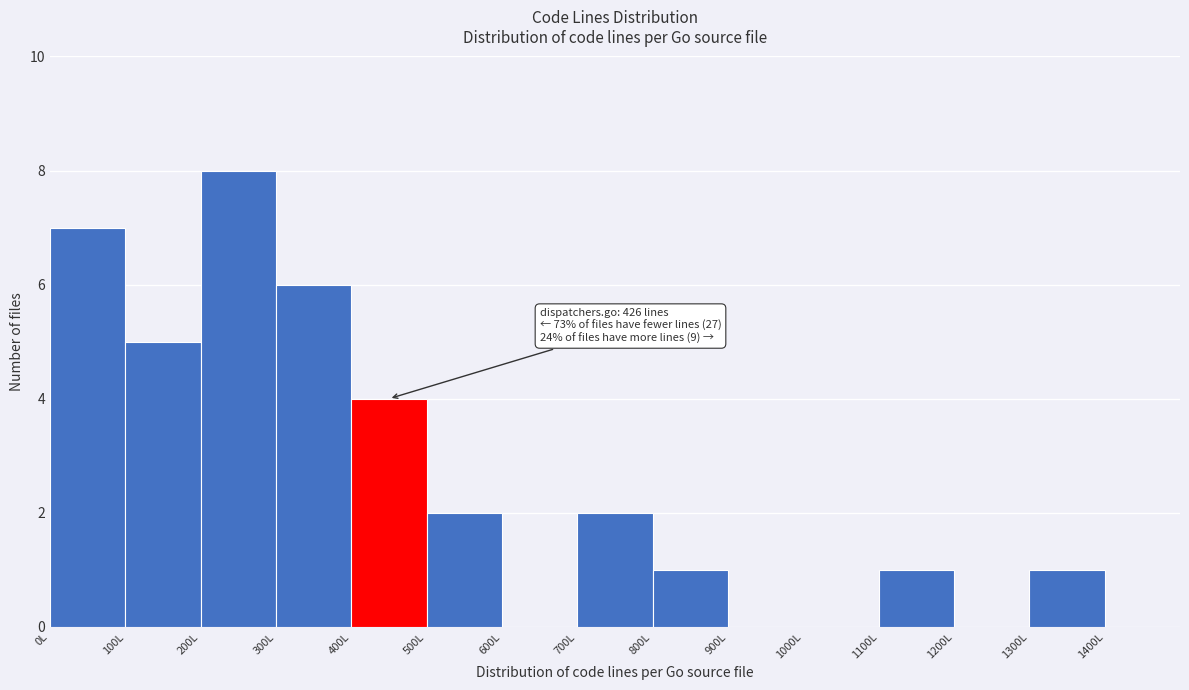

Which range on the x-axis has the tallest bar?

200 to 300